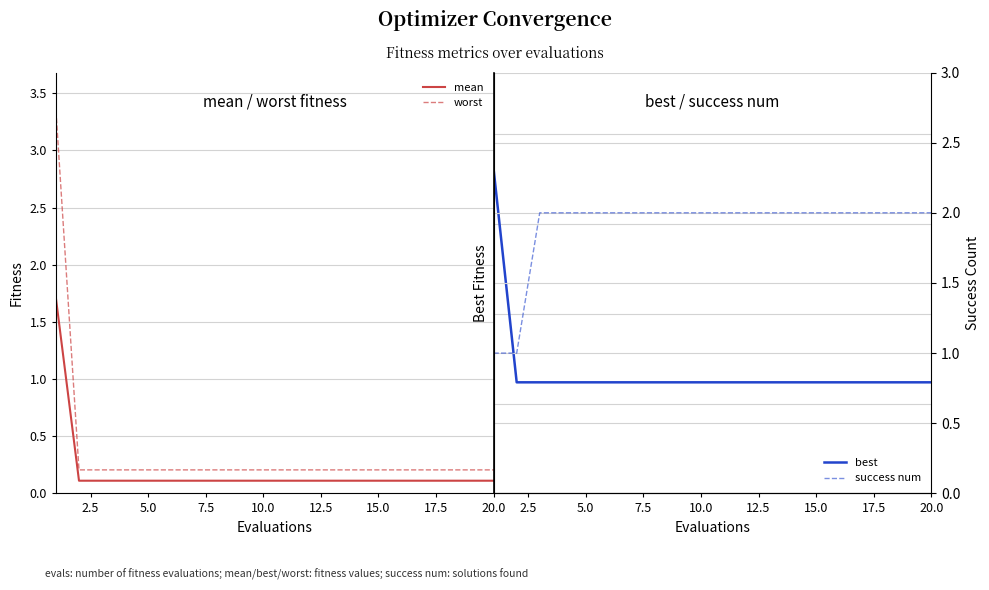

How many success num values are between 2 and 3?

18